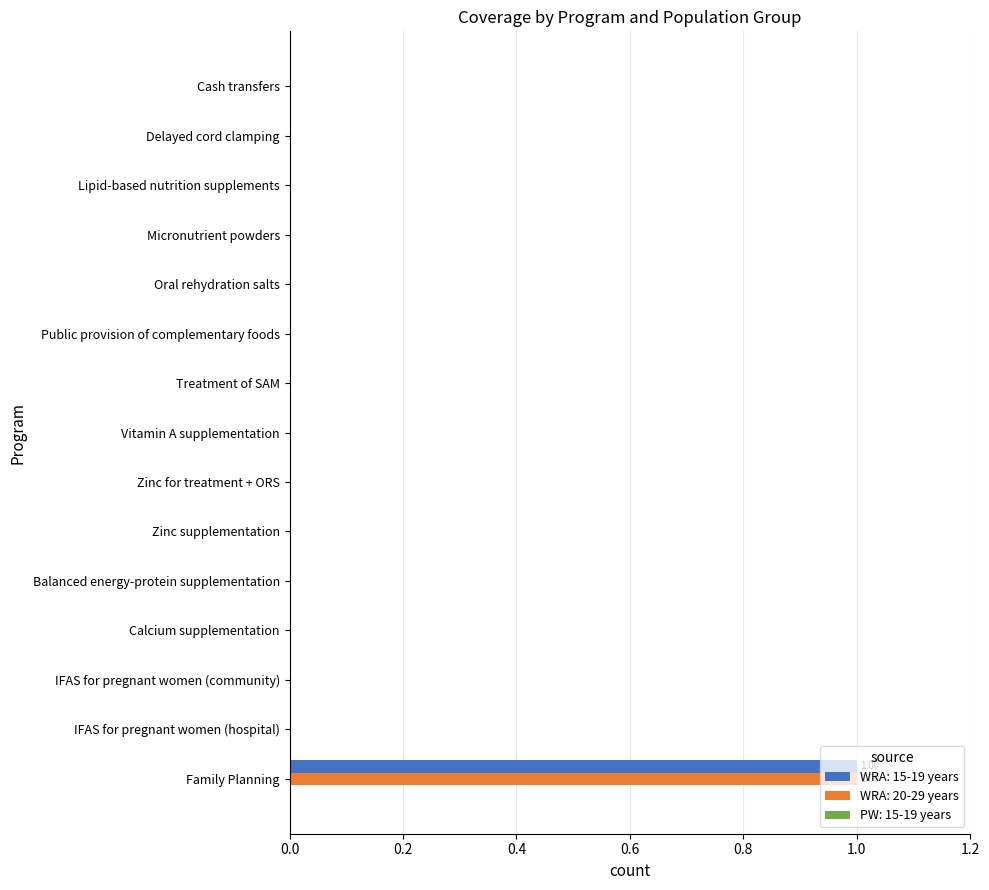

Which label corresponds to the largest value in the chart?

Family Planning